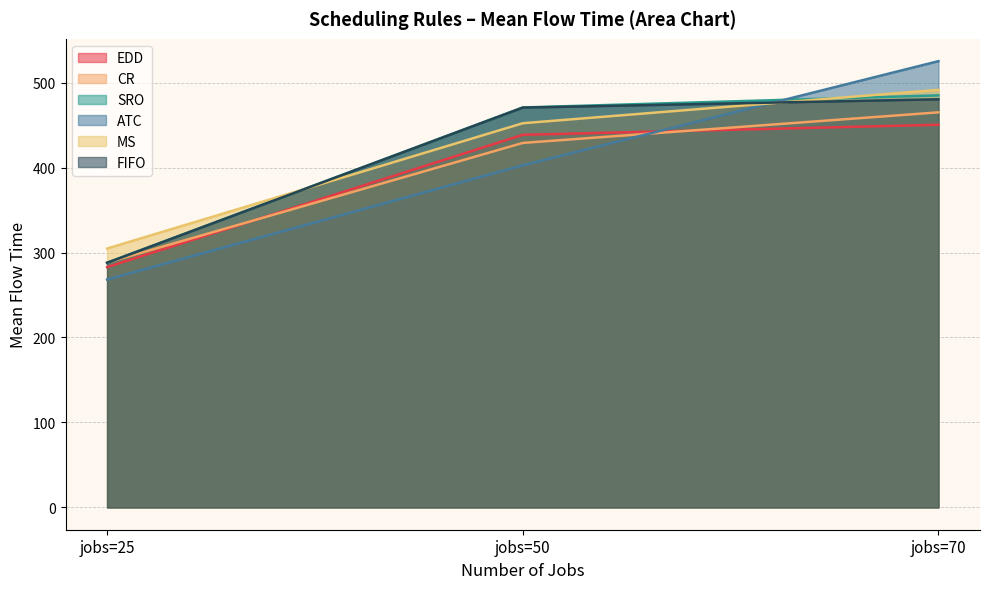

Reading left to right, transcribe all the data shown in this chart.

EDD: jobs=25=282.9	jobs=50=438.5	jobs=70=450.4
CR: jobs=25=288.1	jobs=50=429.0	jobs=70=465.0
SRO: jobs=25=288.0	jobs=50=470.7	jobs=70=485.0
ATC: jobs=25=268.2	jobs=50=402.6	jobs=70=525.2
MS: jobs=25=304.7	jobs=50=452.2	jobs=70=491.5
FIFO: jobs=25=287.9	jobs=50=470.6	jobs=70=480.4